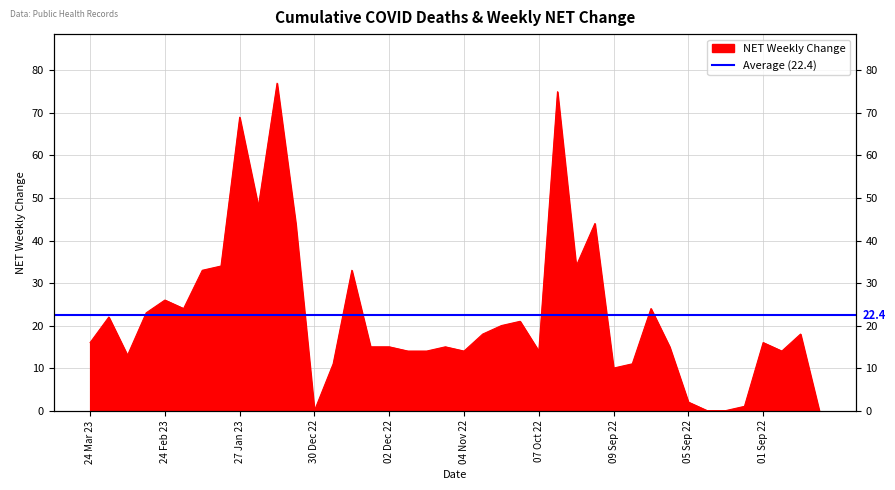

What is the sum of all values?

897